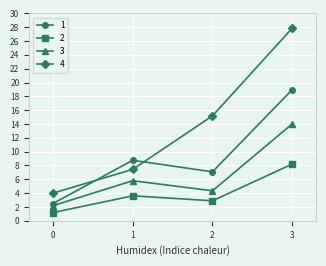

What is the spread (max minus min) of values at 3?

19.7